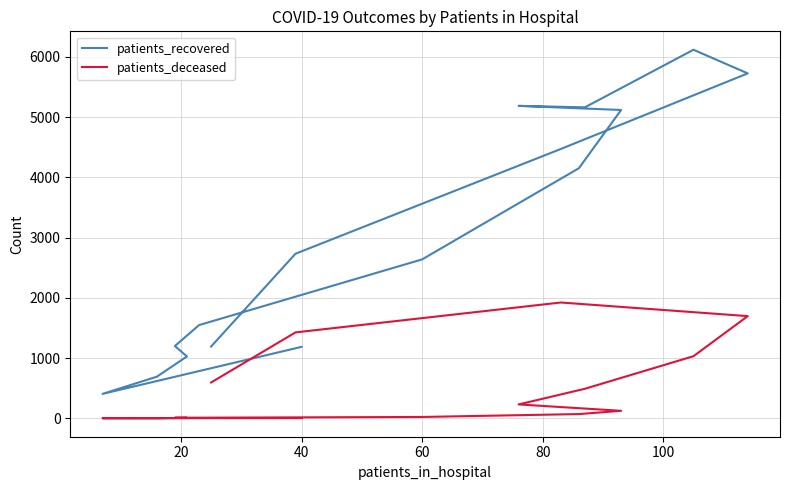

Rank the series by their maximum value, from lowest to highest.

patients_deceased, patients_recovered